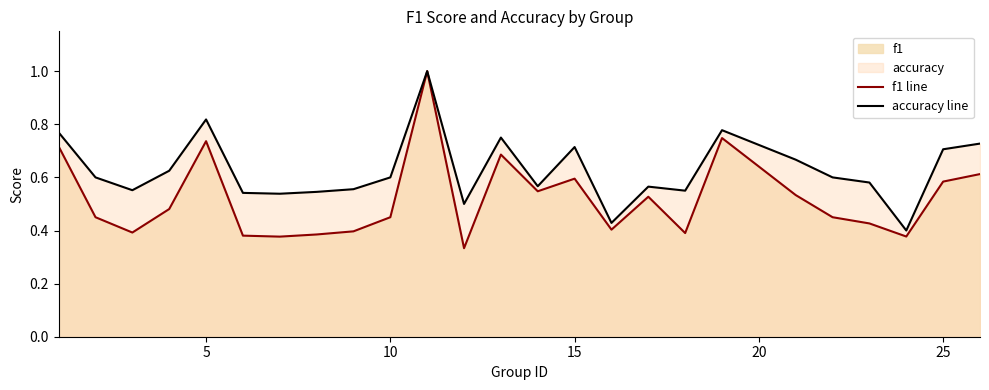

Rank the series by their average value, from highest to lowest.

accuracy line, f1 line